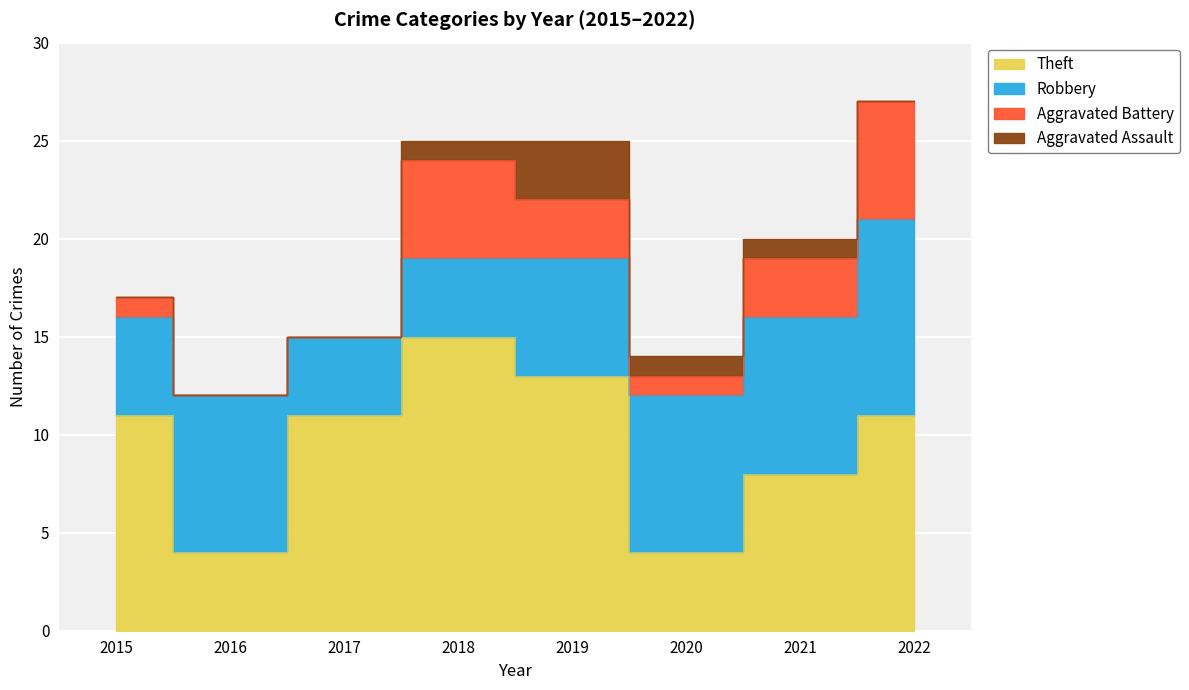

How many values in Aggravated Battery are above zero?

6